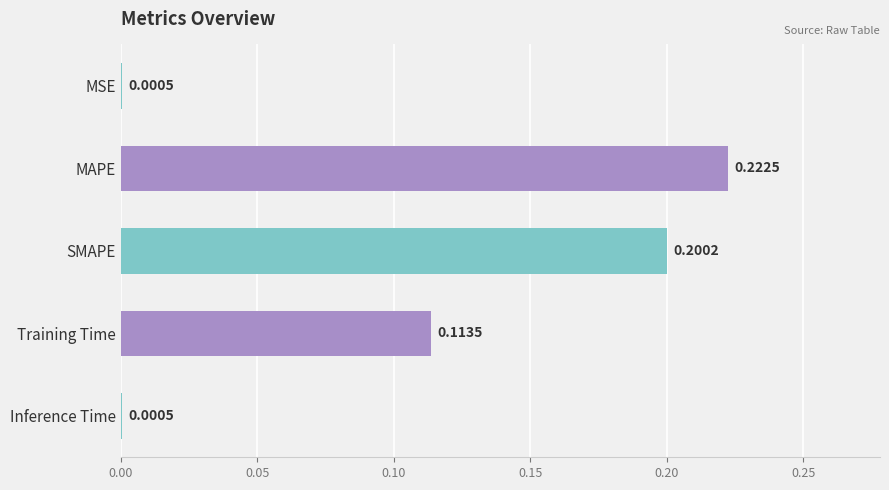

At which category does the chart reach its peak across all series?

MAPE